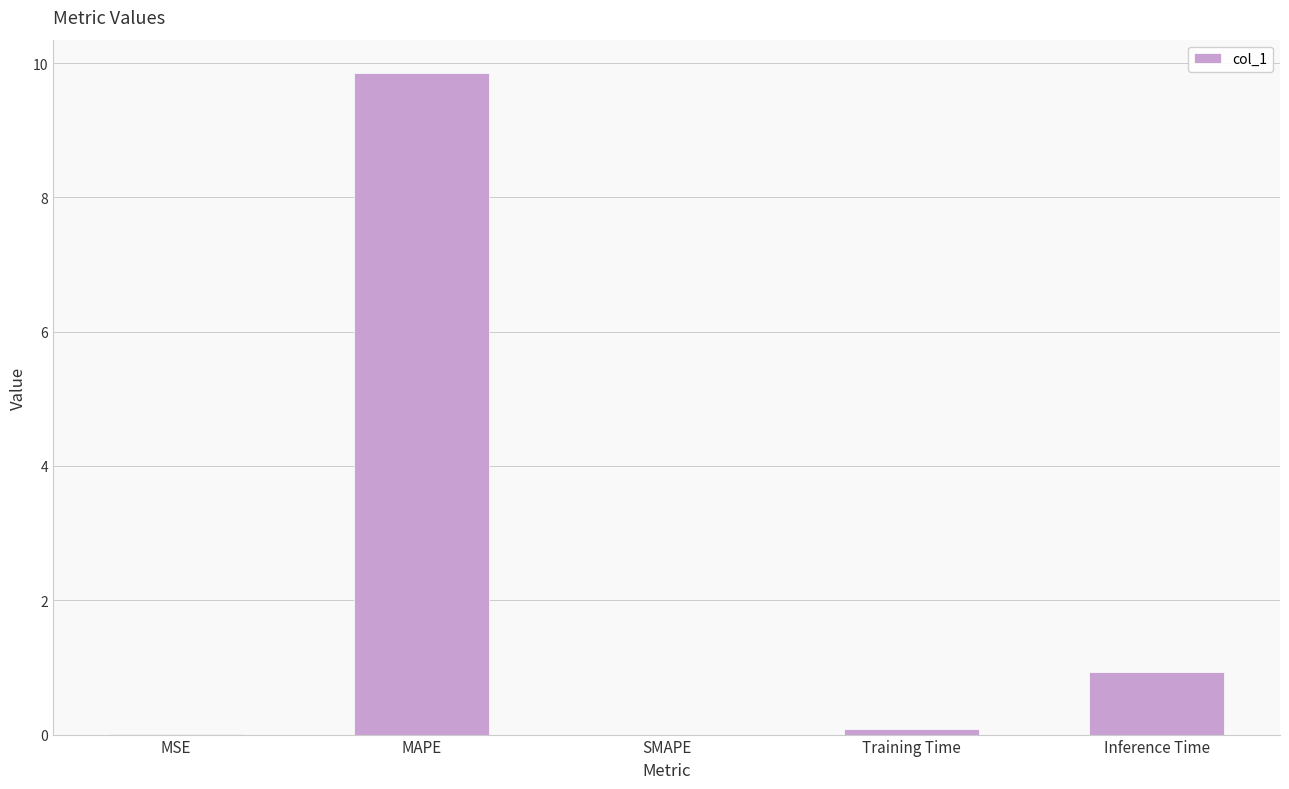

Does the chart contain stacked bars?

No